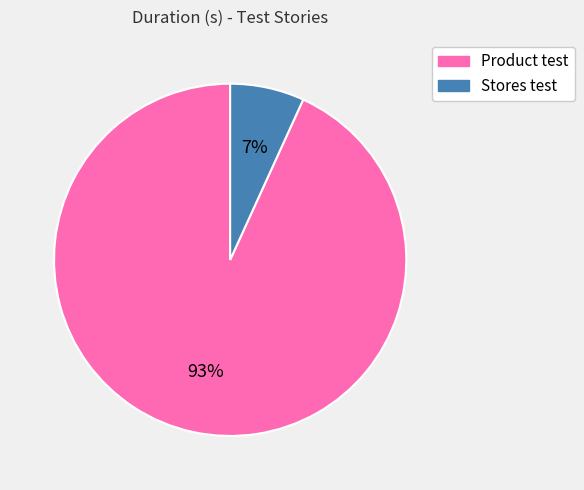

How many segments does this pie chart have?

2